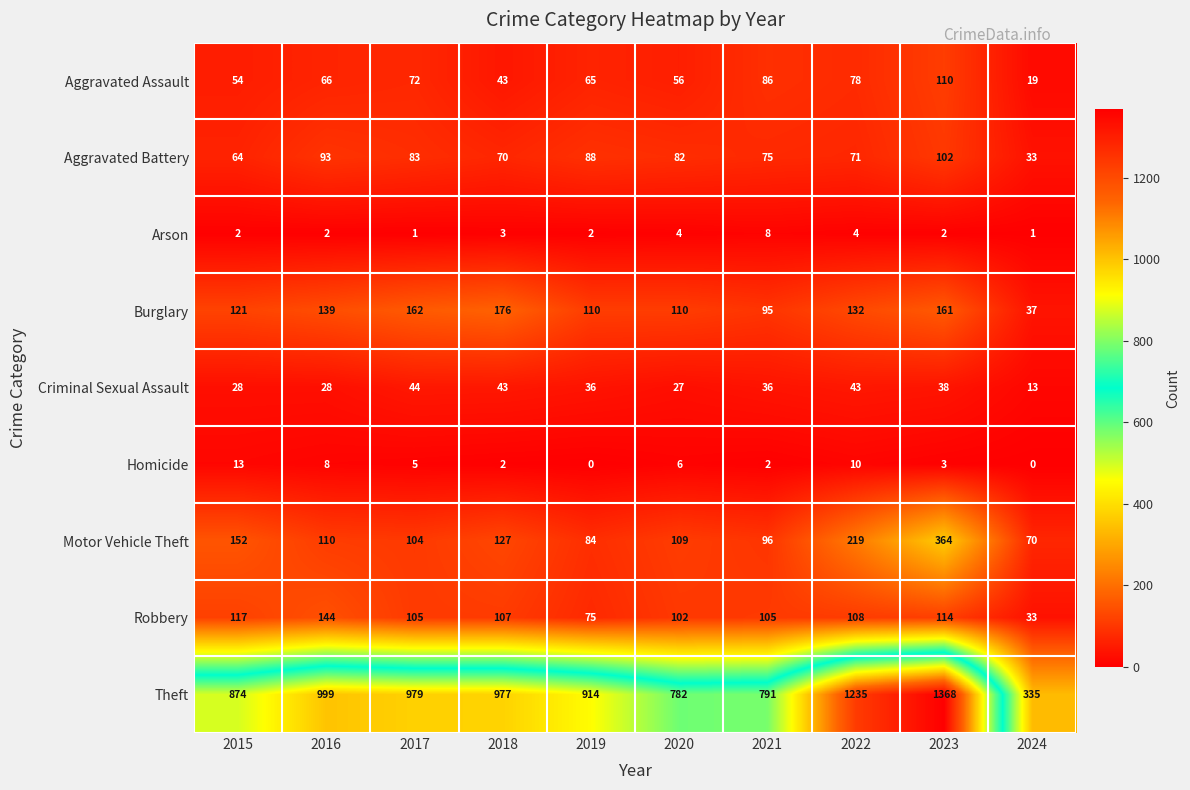

At which label does Robbery first exceed 107?

2015